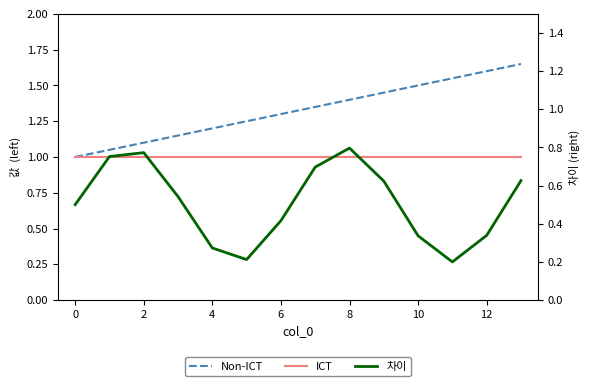

What is the sum of the Non-ICT values at 6 and 0?

2.3